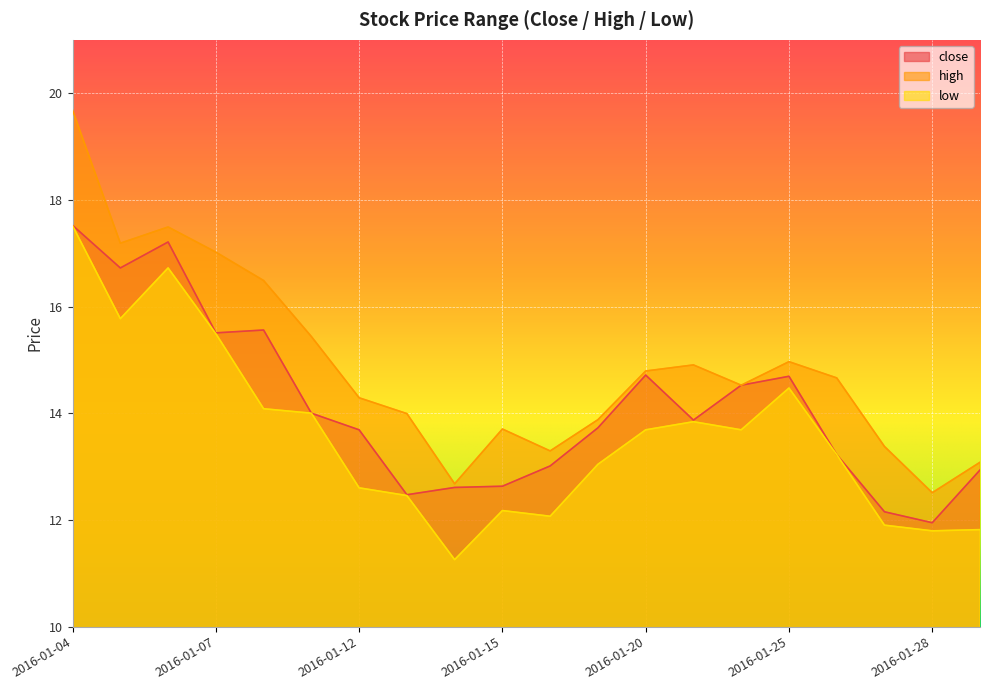

What is the average value of the close series?

14.1